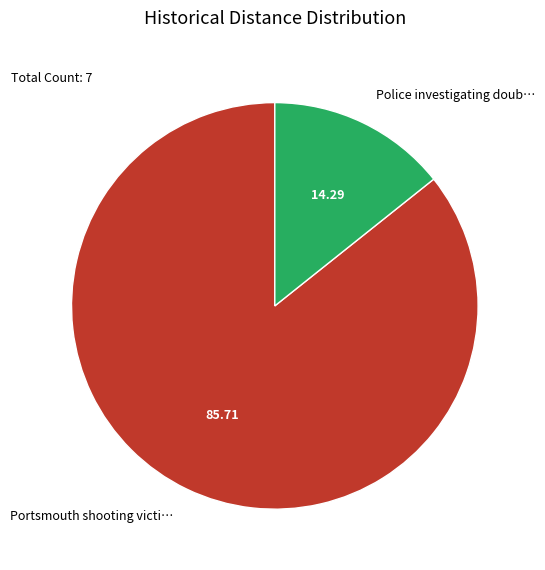

What is the ratio of the value at Portsmouth shooting victi… to the value at Police investigating doub…?

6.0